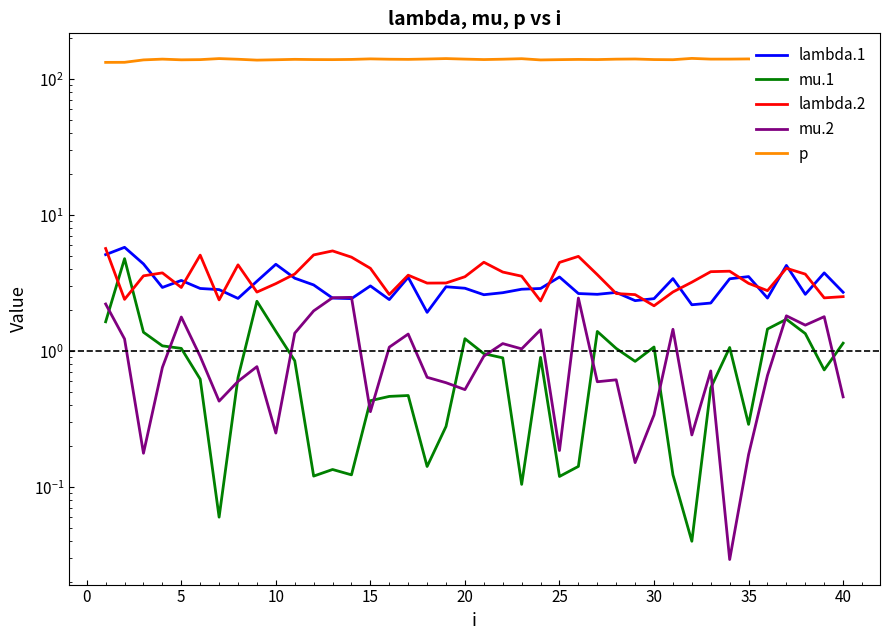

How many lines are shown in the chart?

5